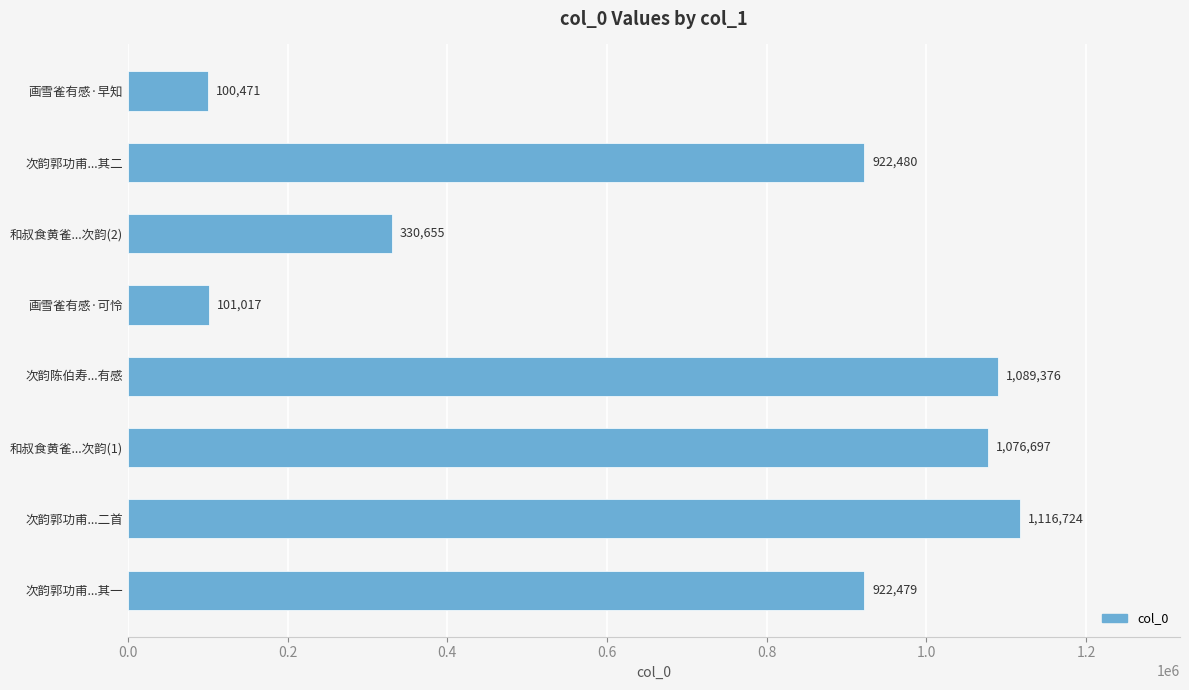

At which label is the value closest to 608597?

和叔食黄雀...次韵(2)